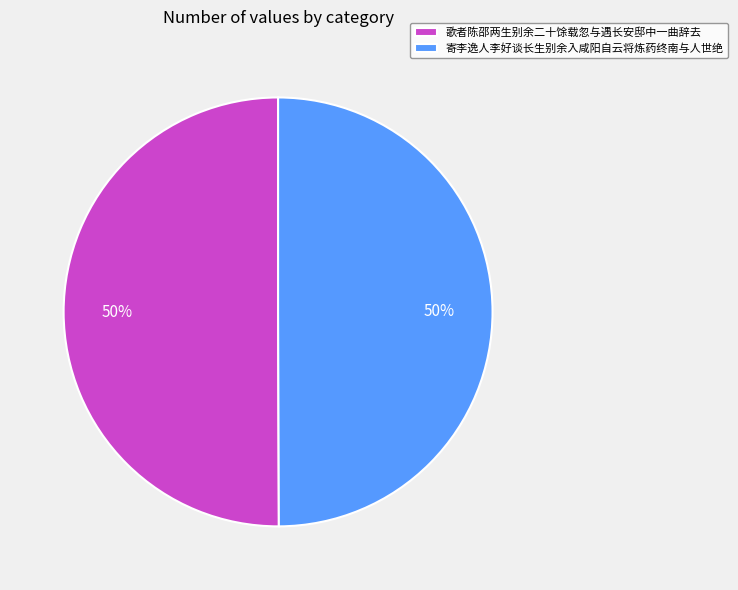

Count the number of slices in the pie.

2